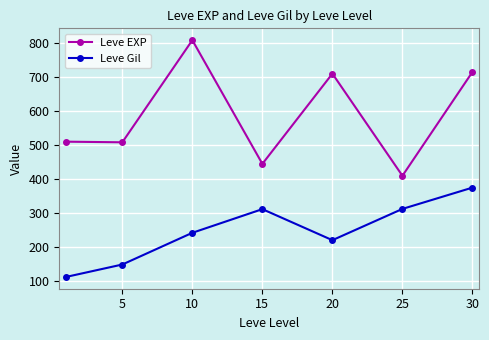

What is the highest value of the Leve EXP series?

808.3